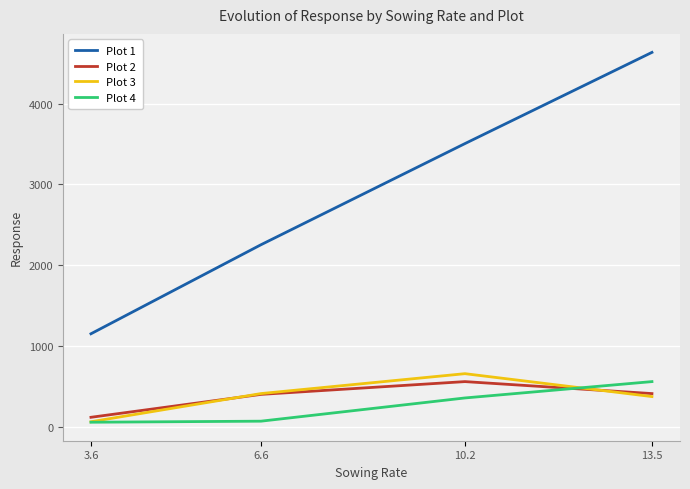

True or false: Plot 2 and Plot 4 cross at least once.

True